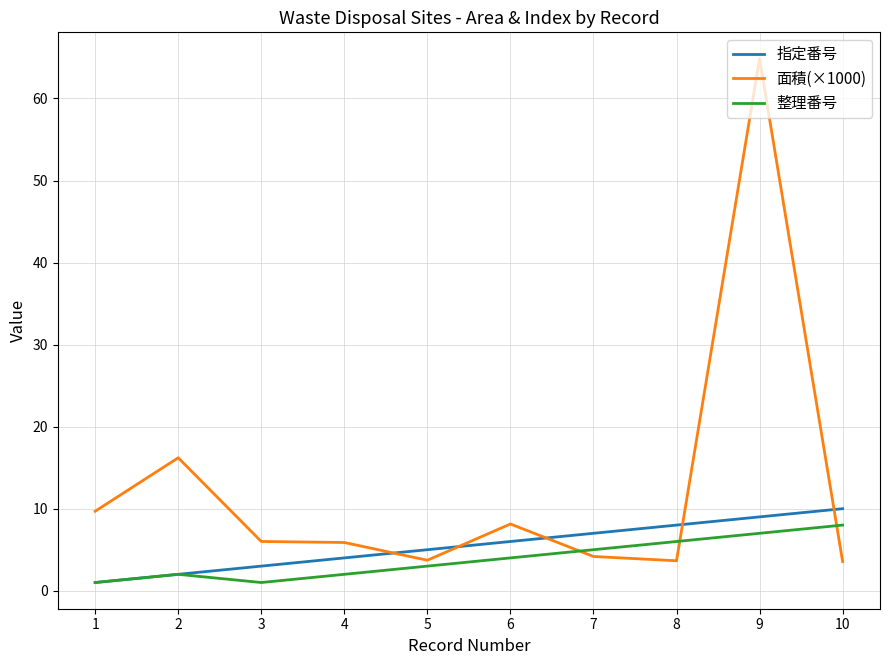

Count the number of data series in this chart.

3